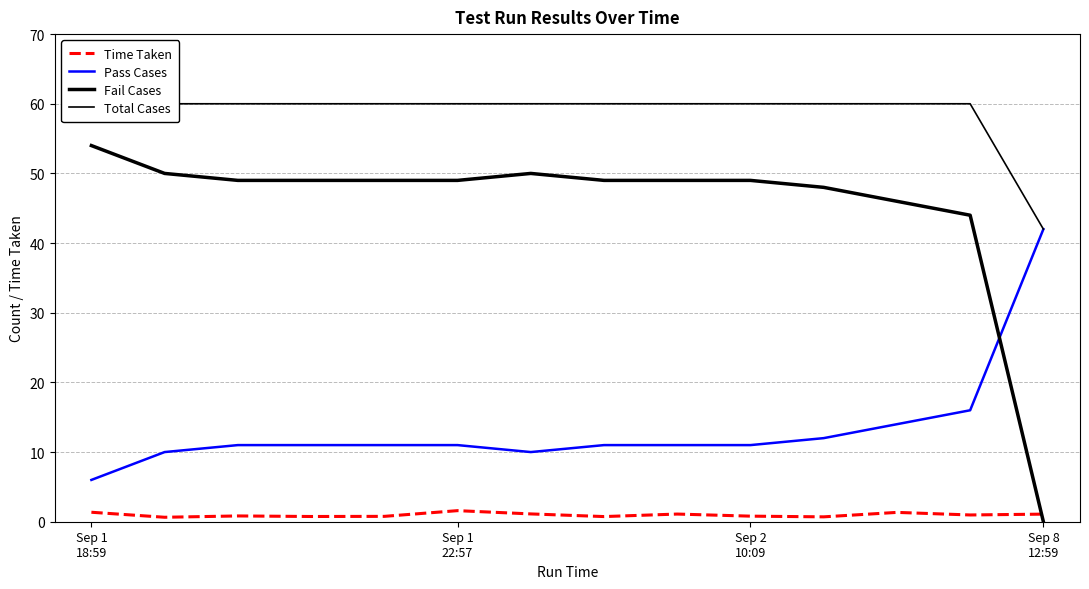

What is the total value across all series at 4?

120.8